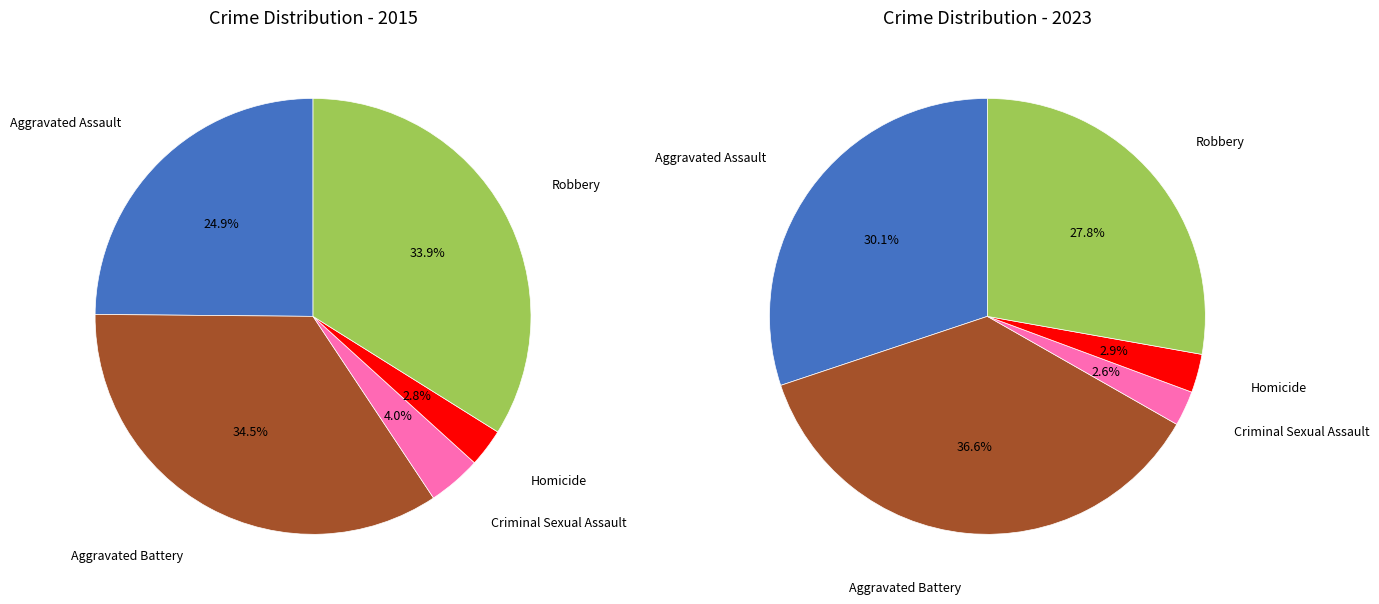

Does Homicide represent more than half of the total?

No